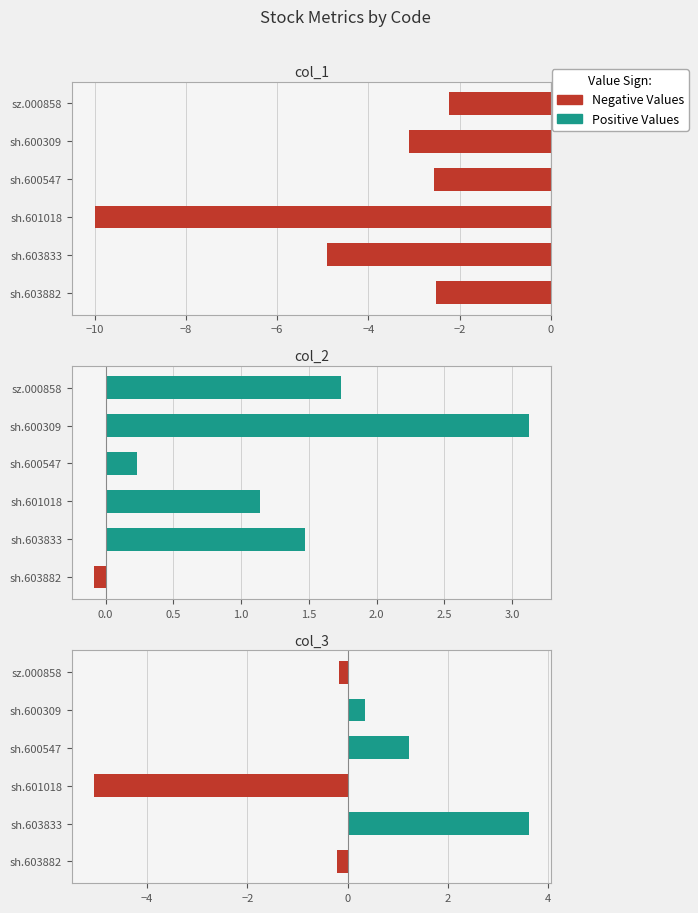

At sz.000858, list the series in order from largest to smallest.

col_2, col_3, col_1